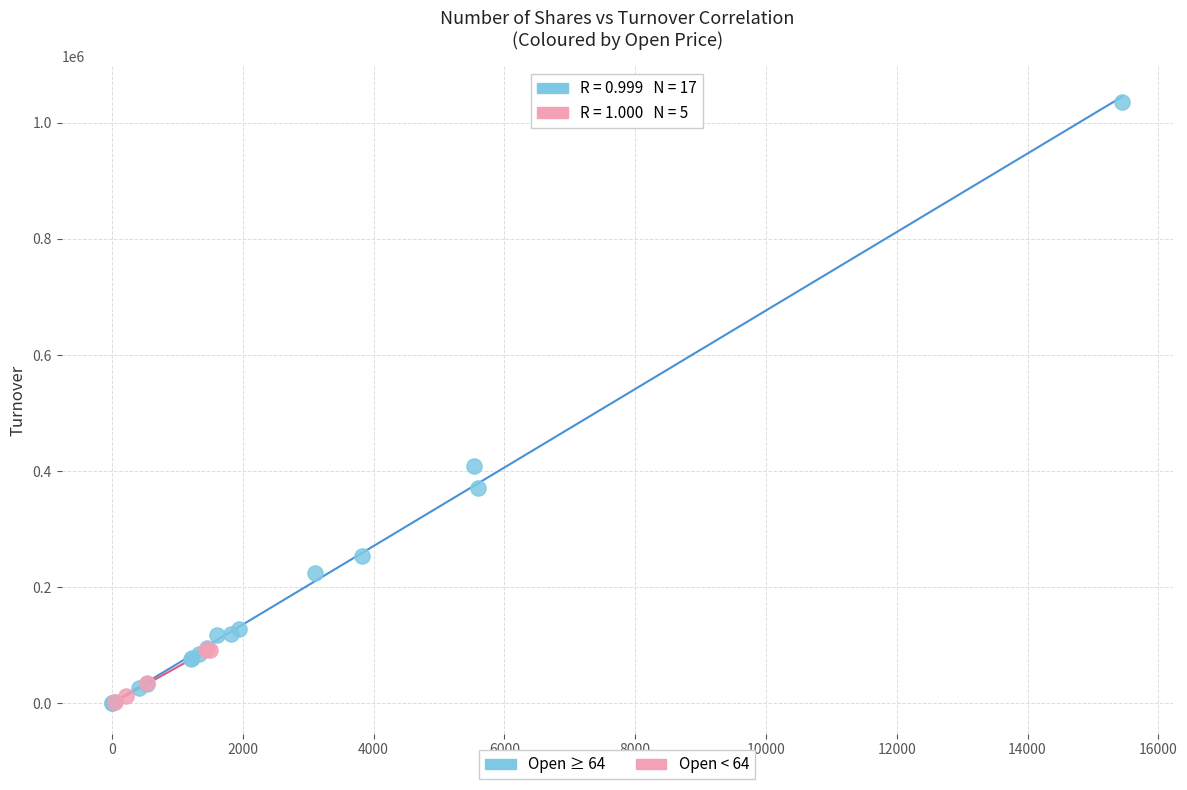

Which series has the widest spread of Y values?

Open ≥ 64